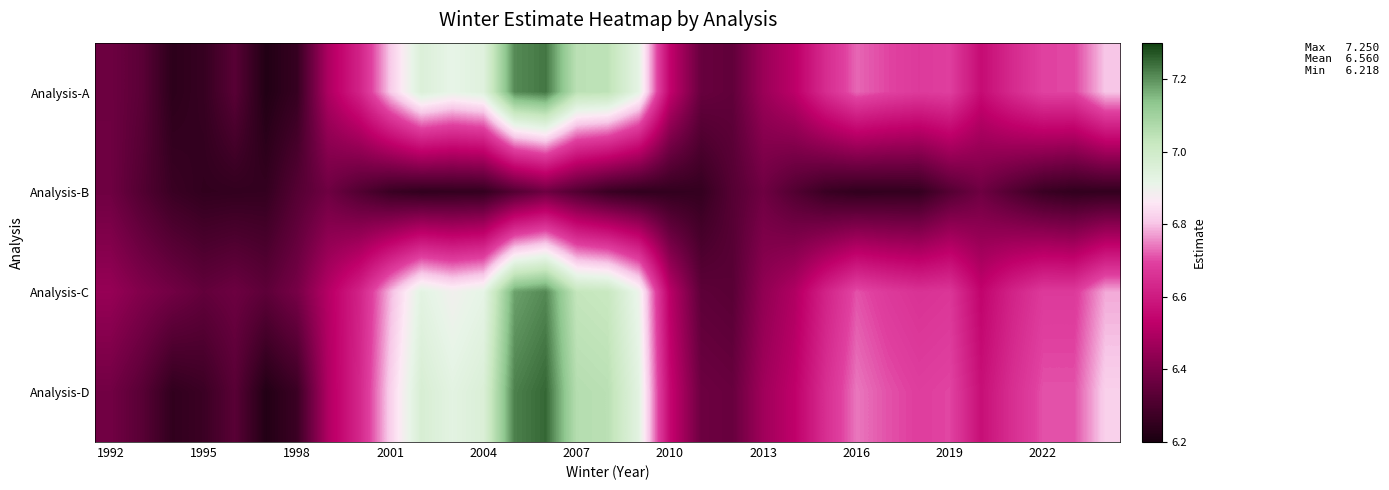

Count the number of categories in the chart.

33